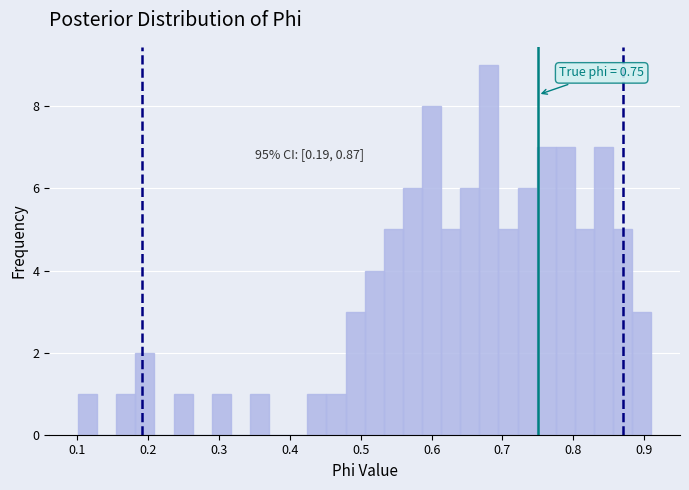

Read against the x-axis, roughly where is the centre of the tallest bar?

0.68